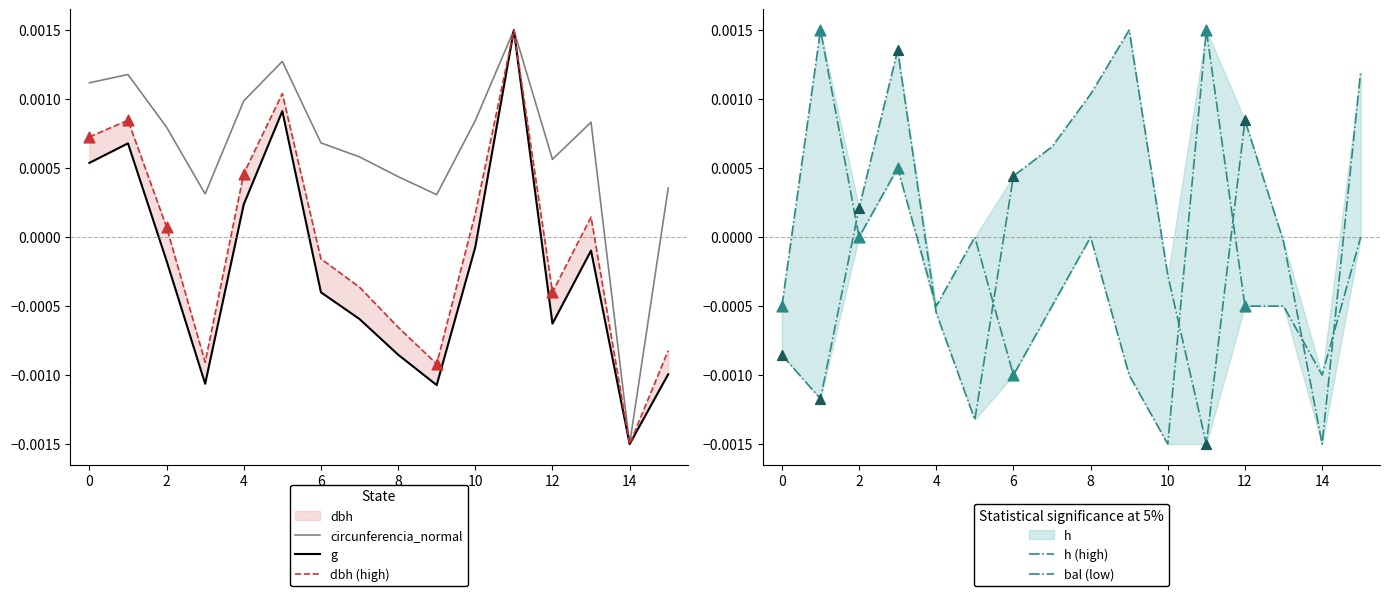

Which category has the lowest value in the circunferencia_normal series?

14